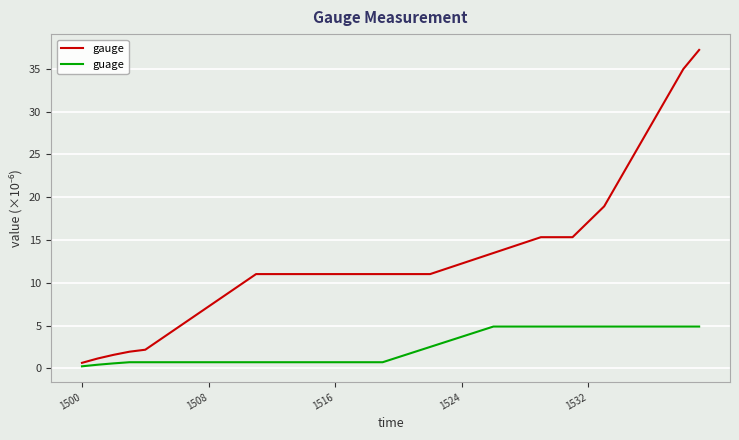

Which series has the widest spread of values?

gauge